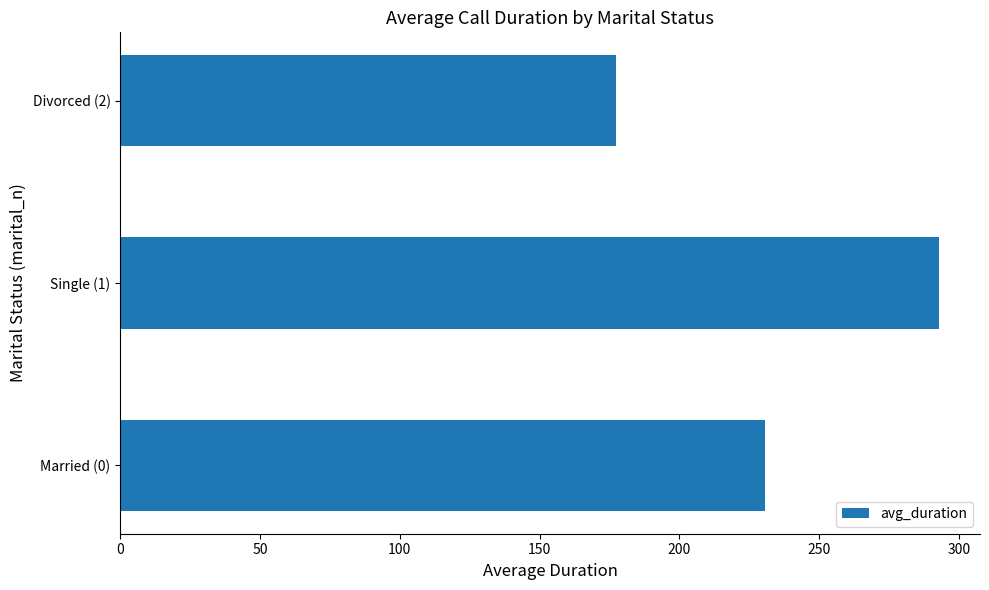

What is the smallest value displayed?

177.2